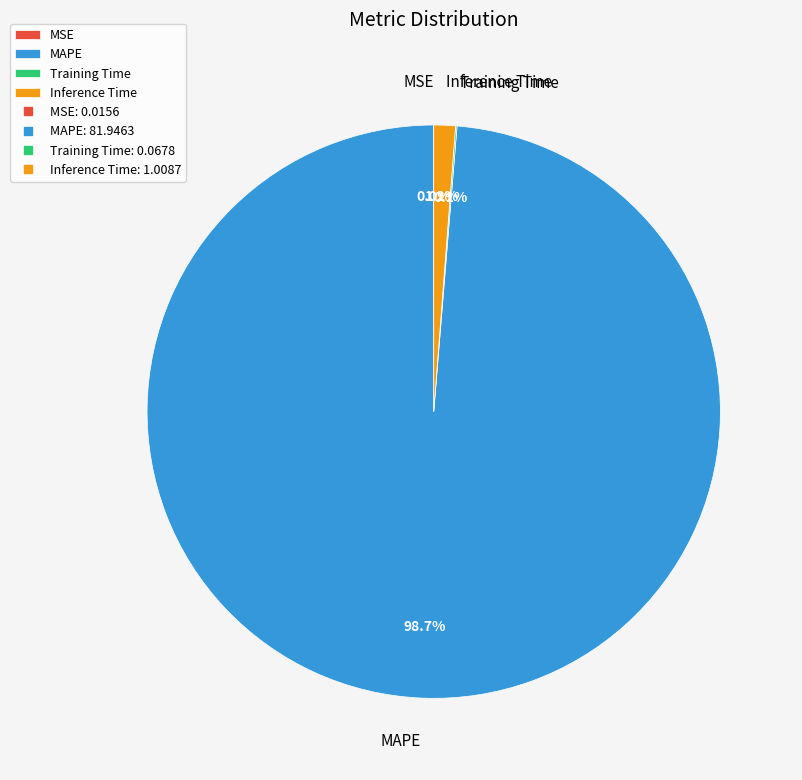

To the nearest percent, what percentage of the pie is Inference Time?

1%